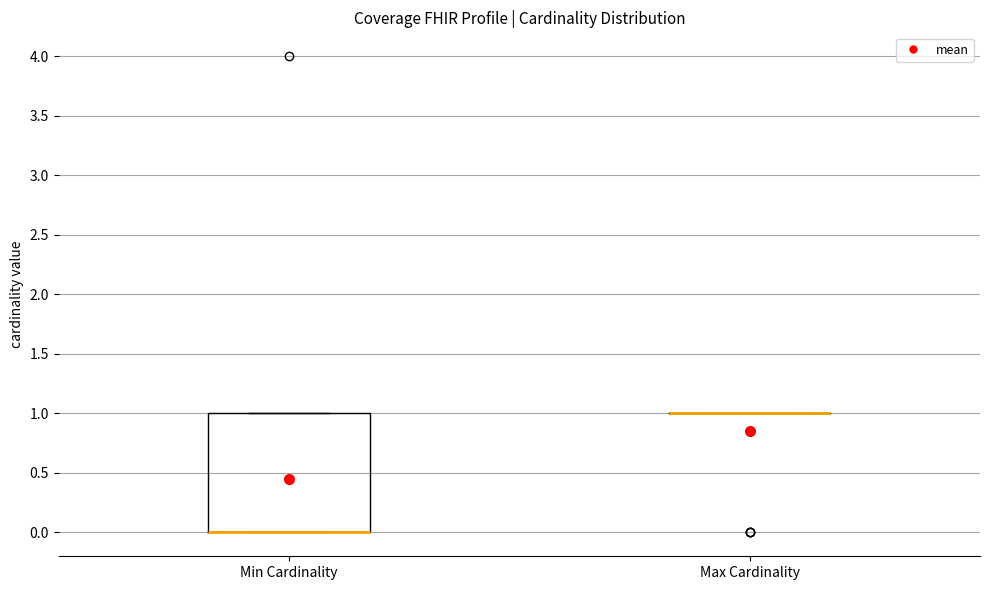

Where is the lower edge of the box for Min Cardinality on the y-axis? The values are not printed on the chart, so give them approximately, as read against the axis.

0